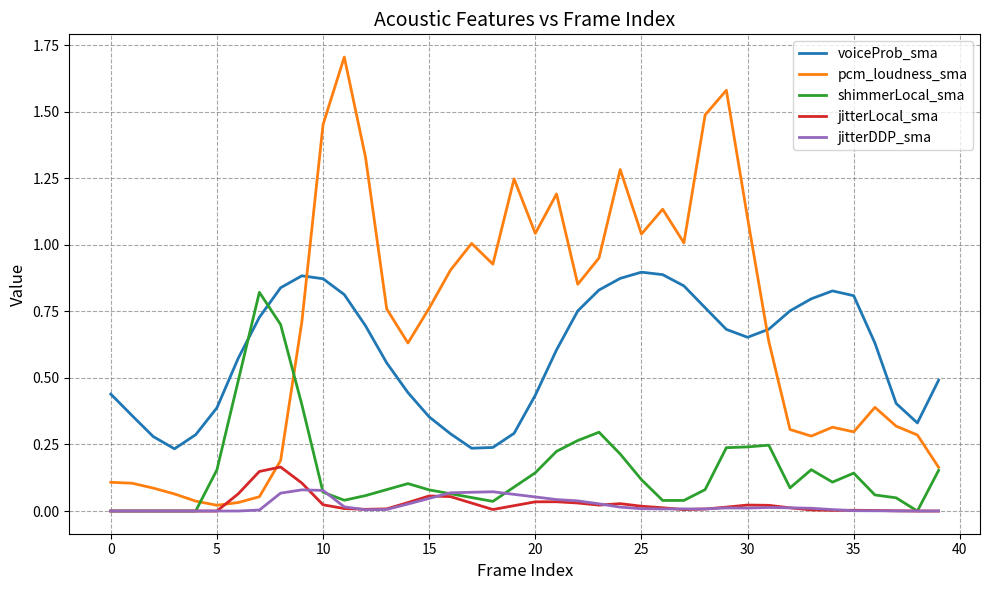

Does the chart have visible grid lines?

Yes